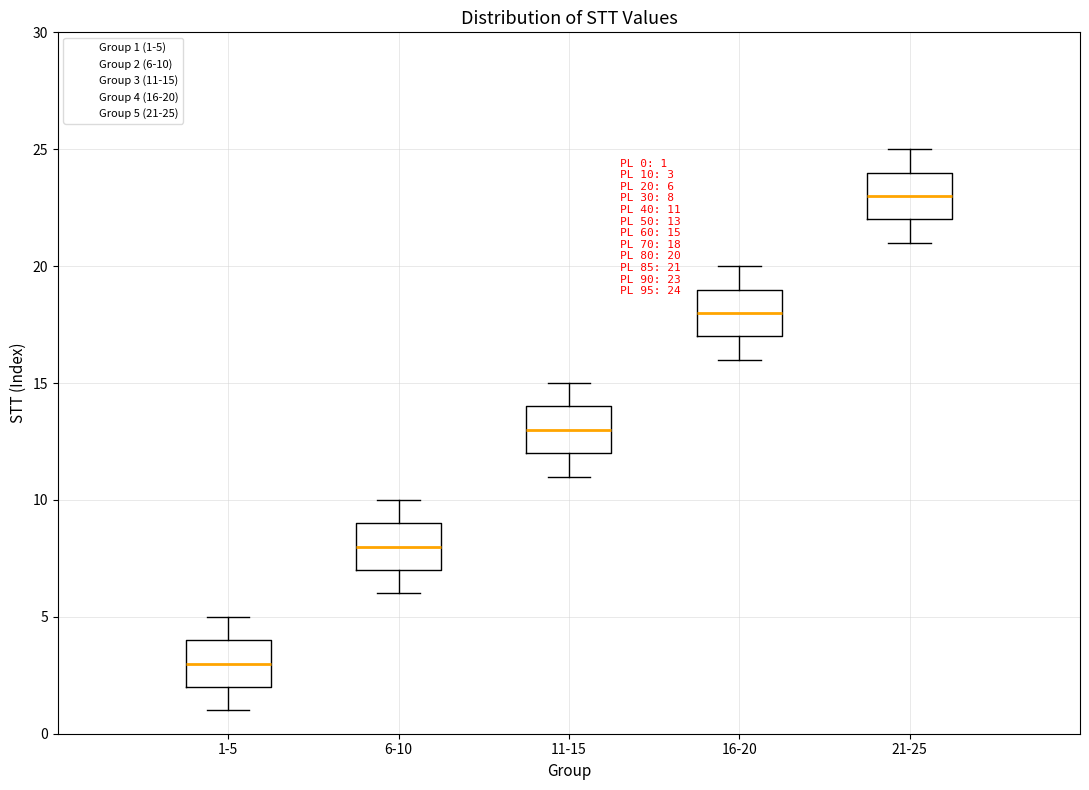

Which box has the highest median line?

21-25